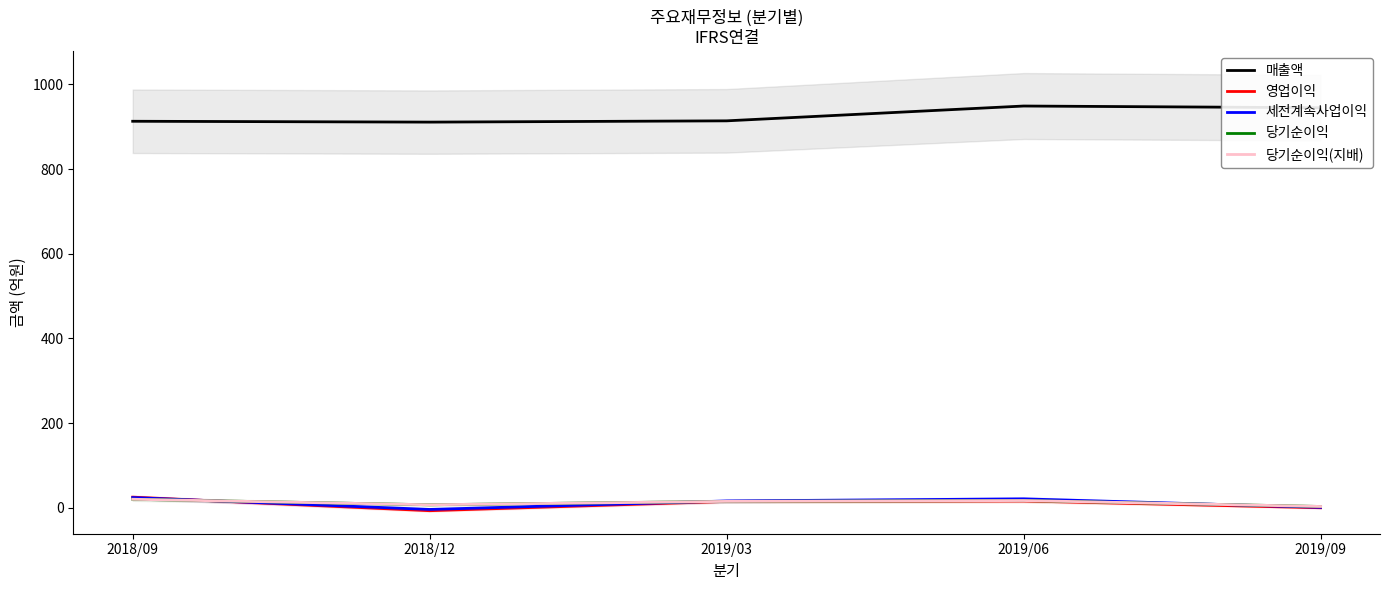

At how many categories does at least one series exceed 757?

5